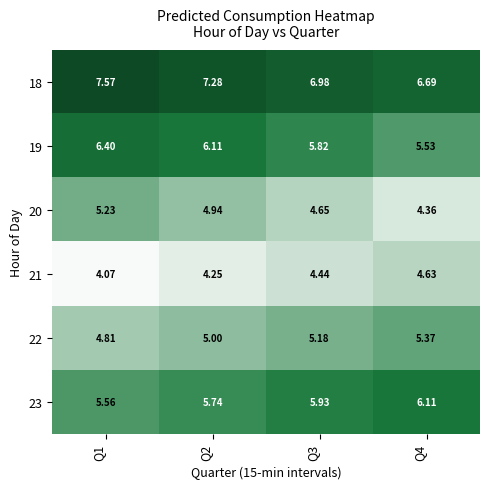

Is the value of 20 at Q4 greater than the value of 19 at Q2?

No